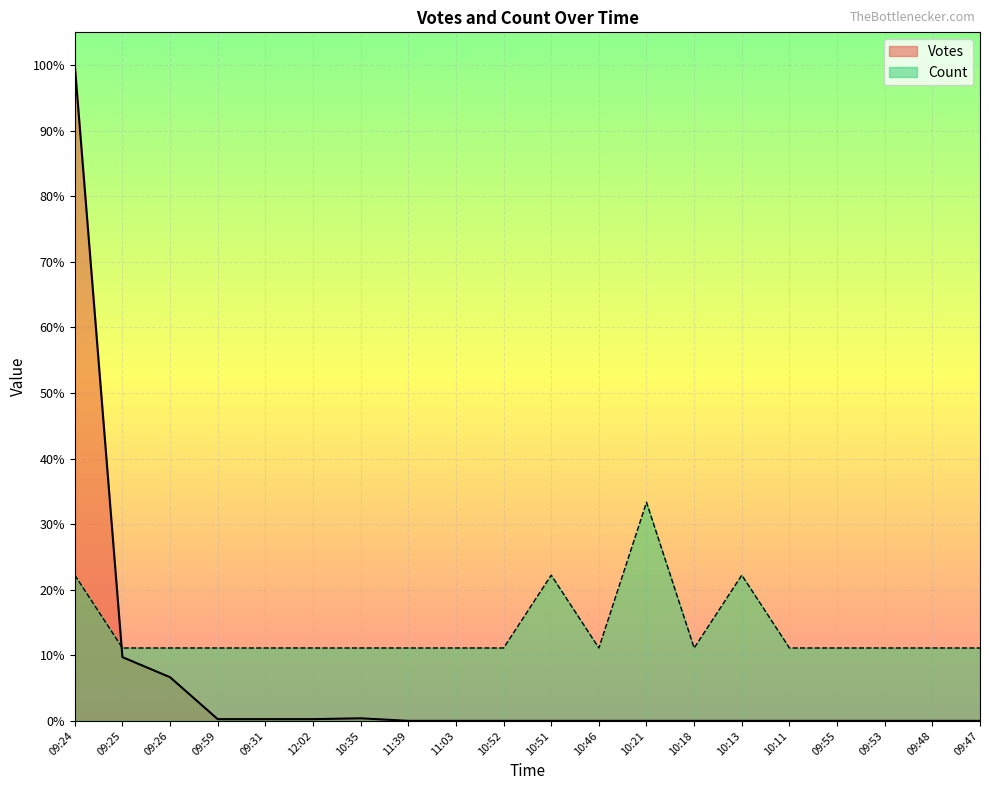

What is the label of the 14th point from the right?

10:35